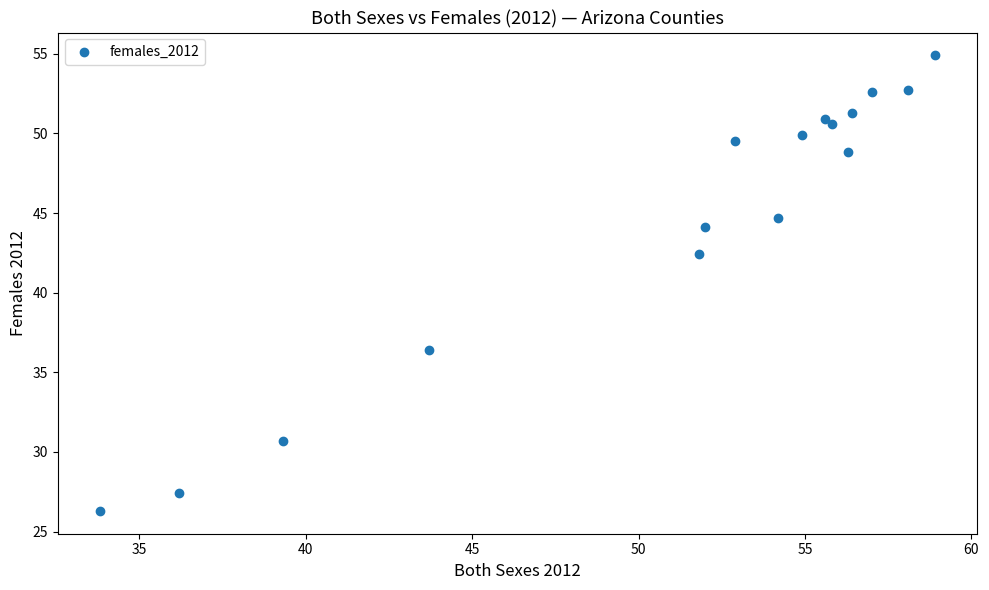

What Y value in the scatter plot is closest to 40?

42.4